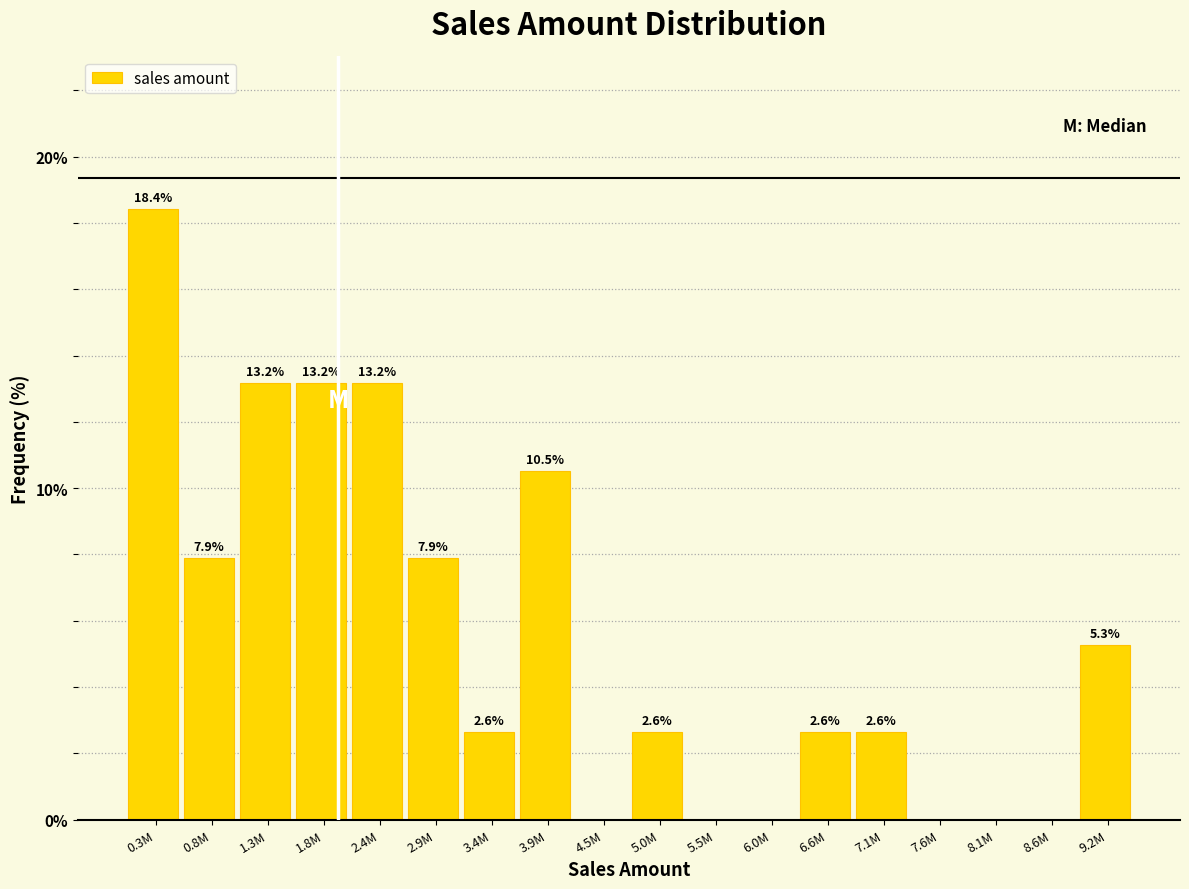

Reading left to right, extract all data points from this chart.

0.3M=18.4	0.8M=7.9	1.3M=13.2	1.8M=13.2	2.4M=13.2	2.9M=7.9	3.4M=2.6	3.9M=10.5	4.5M=0.0	5.0M=2.6	5.5M=0.0	6.0M=0.0	6.6M=2.6	7.1M=2.6	7.6M=0.0	8.1M=0.0	8.6M=0.0	9.2M=5.3